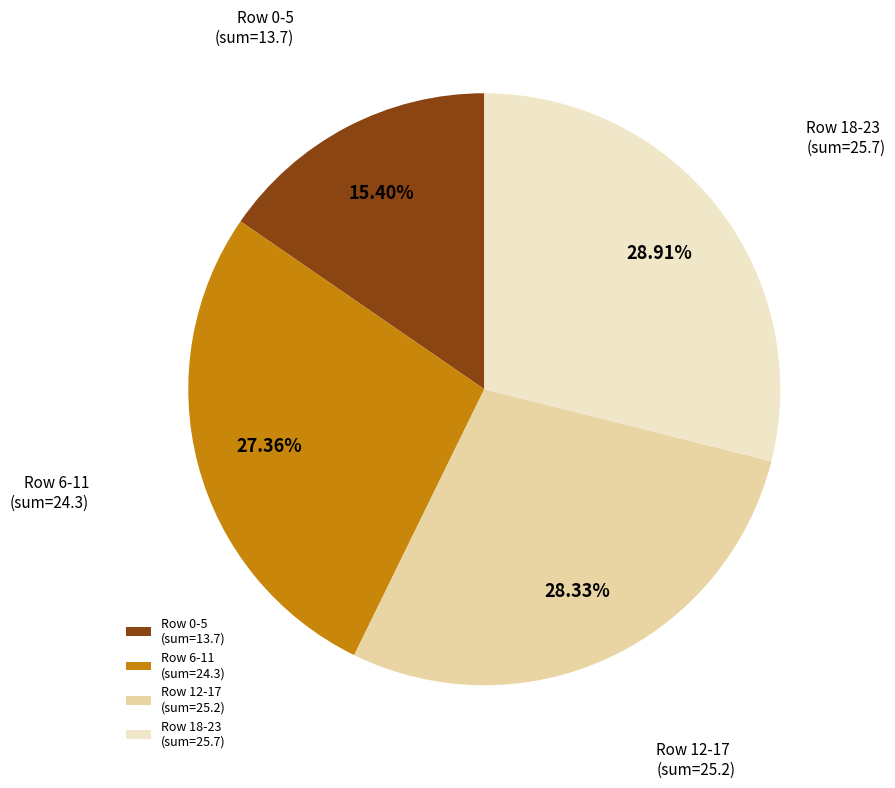

Is there any slice that represents more than half of the pie?

No